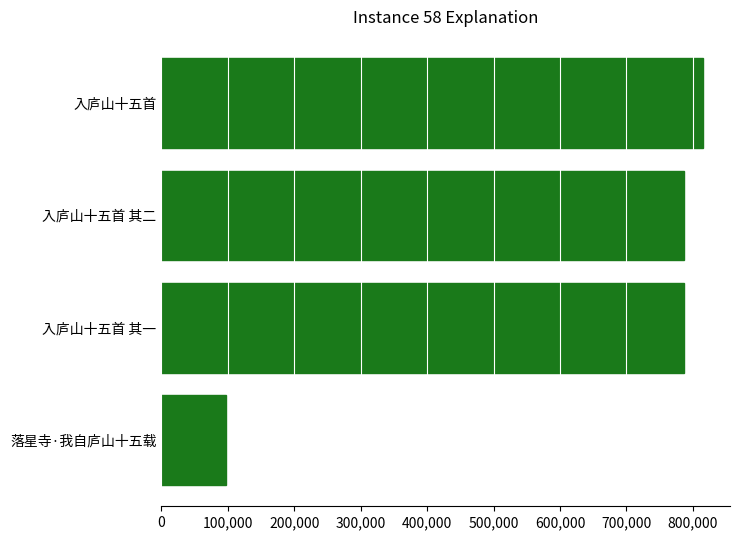

True or false: the data shows 1170087 at 入庐山十五首 其二.

False